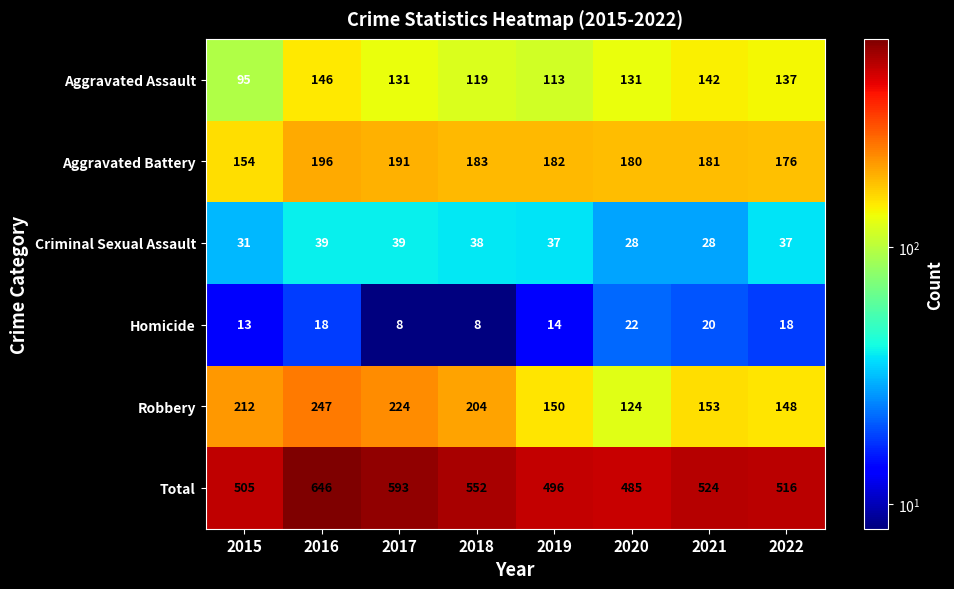

At how many categories does at least one series exceed 394?

8